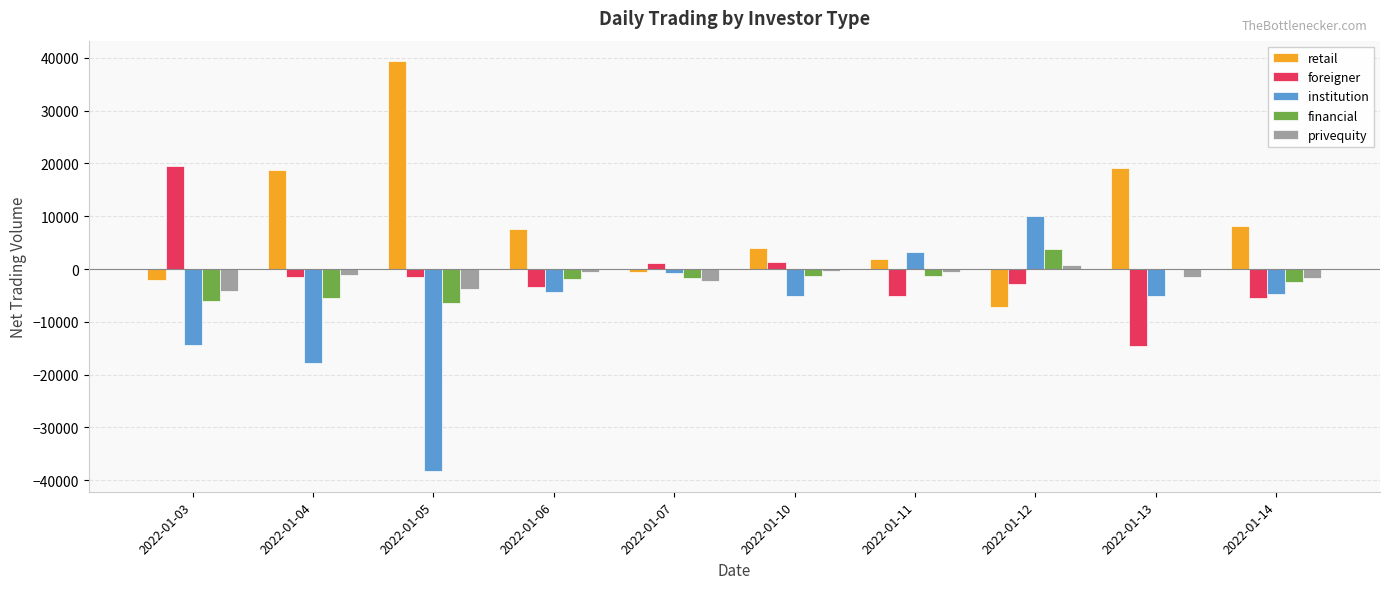

Are the bars grouped side by side (vs. stacked)?

Yes